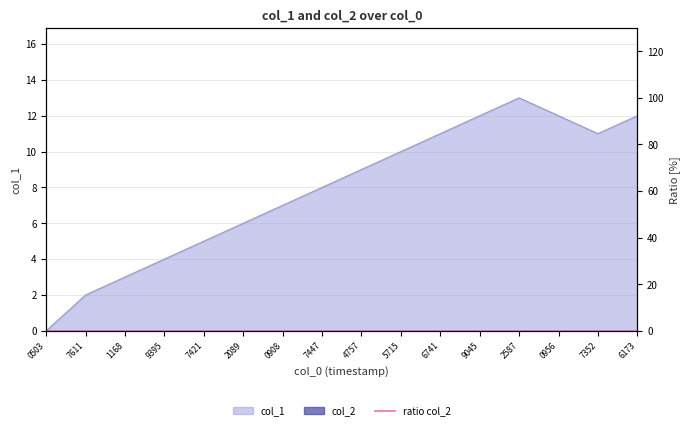

Does the chart have visible grid lines?

Yes